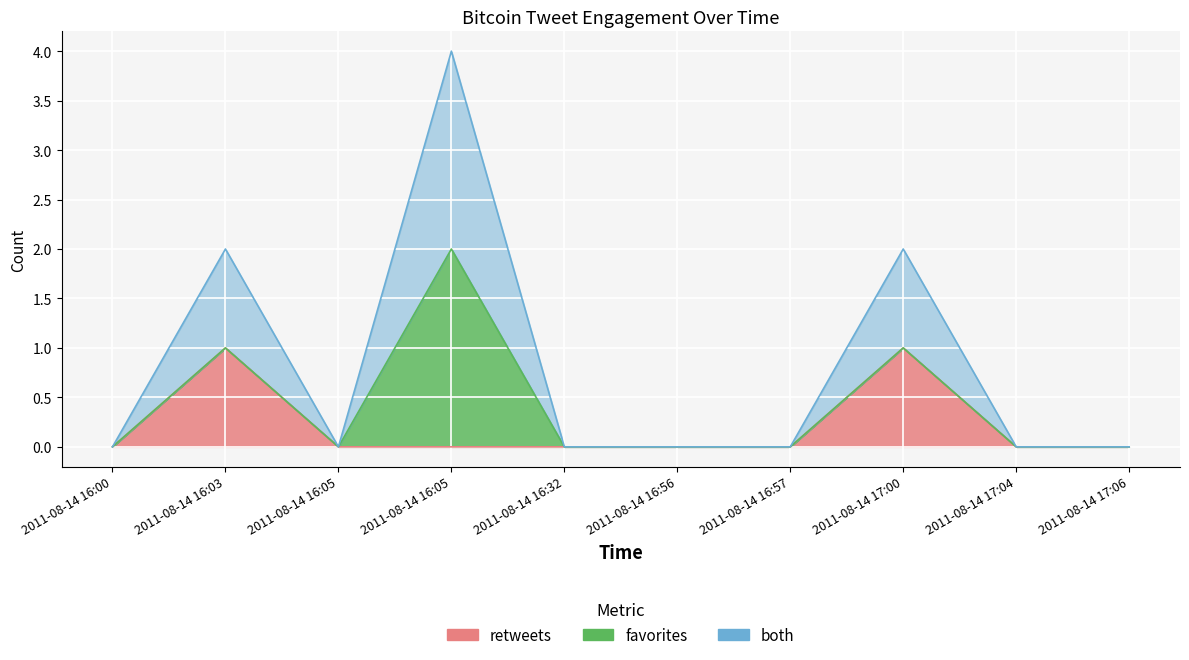

How many values in the retweets series exceed 0?

2